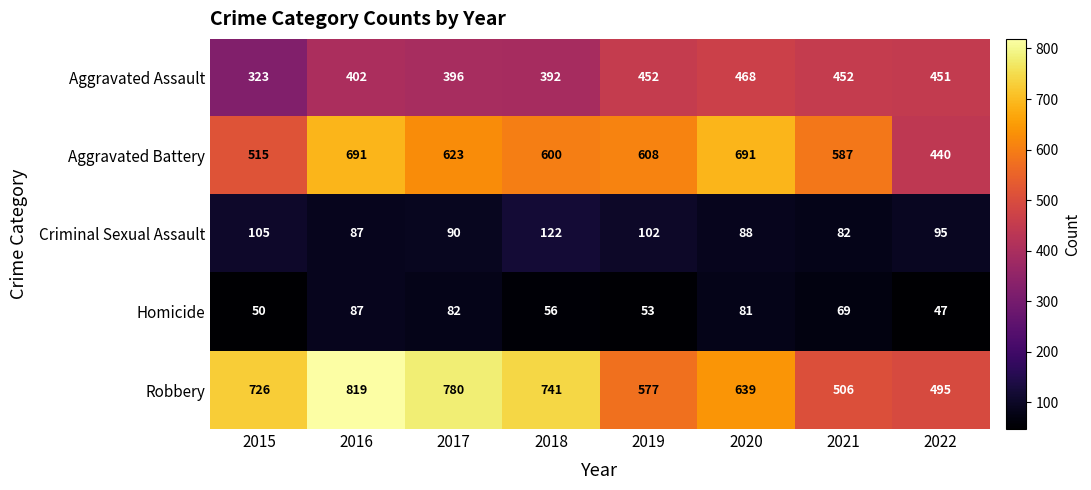

What is the difference between the second highest and minimum values in the Criminal Sexual Assault series?

23